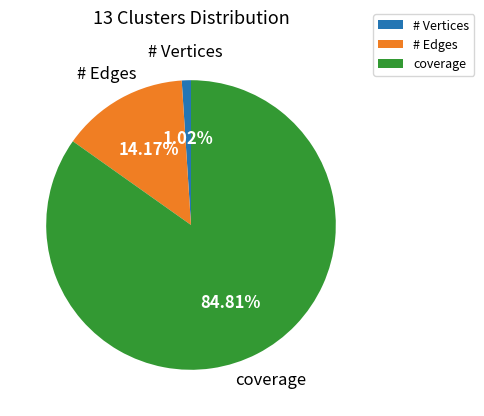

To the nearest percent, what is the difference between the largest and smallest slice percentages?

84%